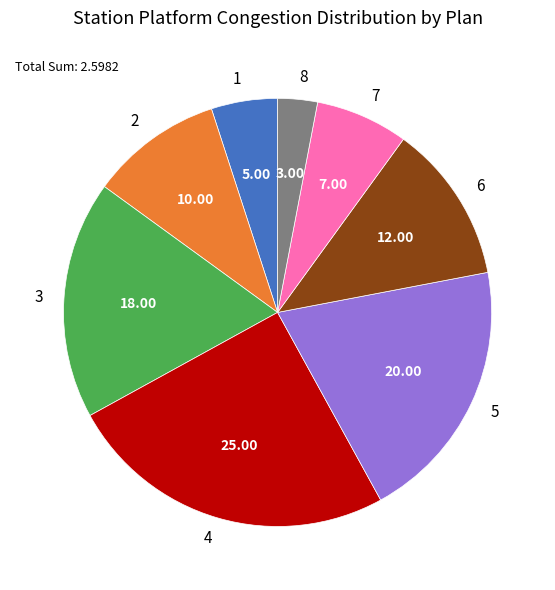

Is 4 the majority of the pie?

No